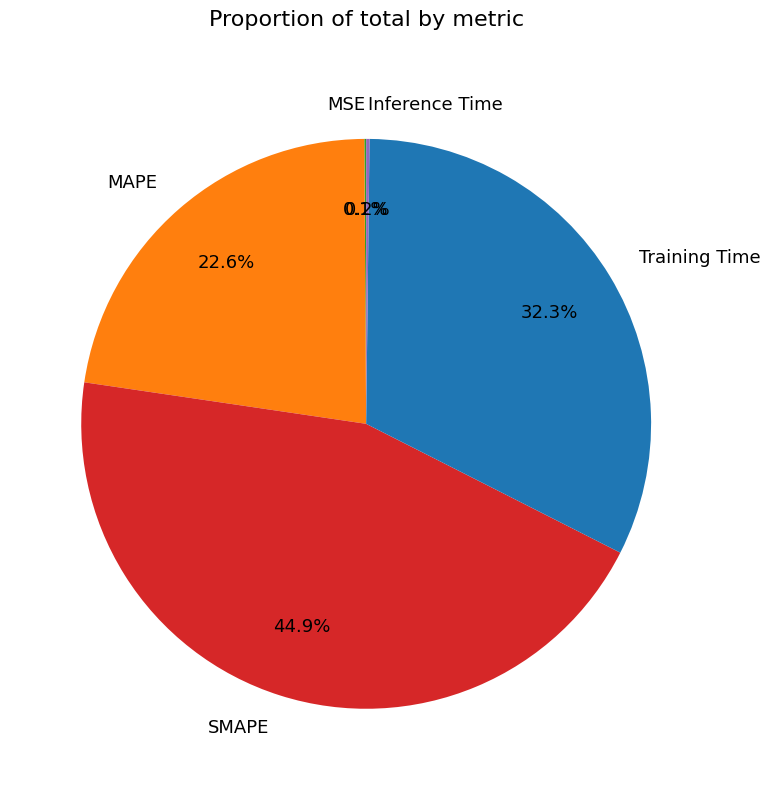

To the nearest percent, what is the difference between the Training Time and SMAPE slice percentages?

13%